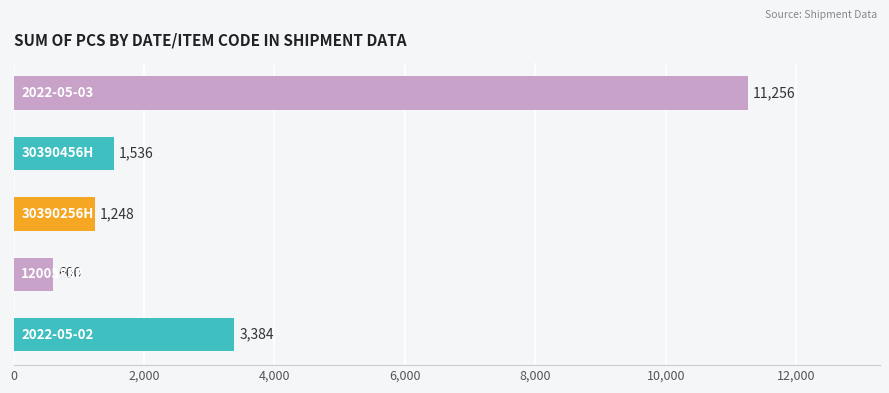

Does the chart contain any negative values?

No